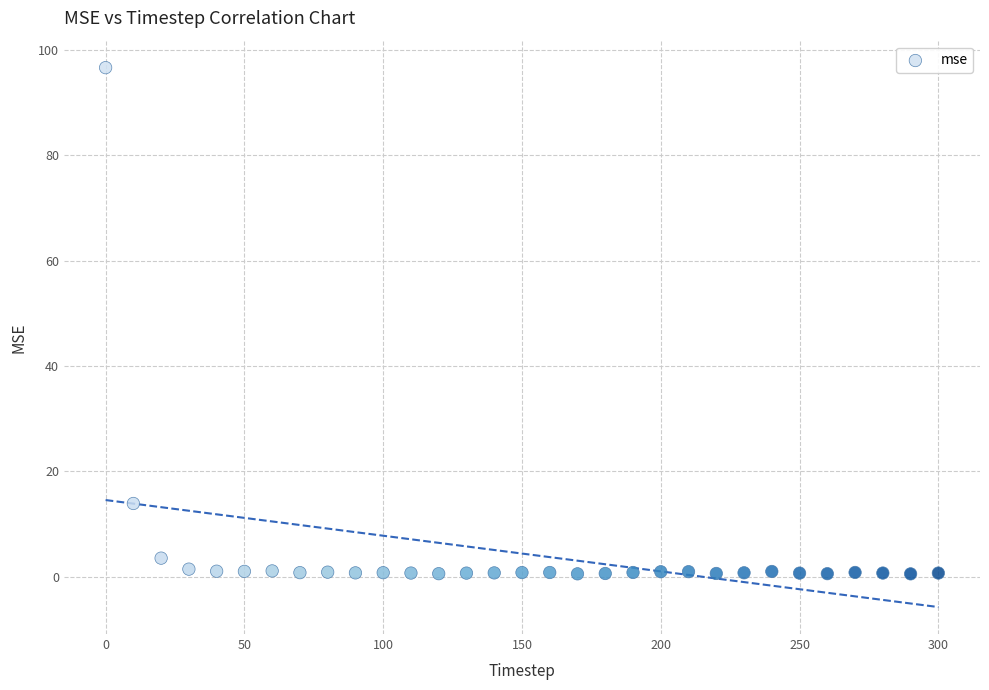

What Y value in the scatter plot is closest to 48?

13.9